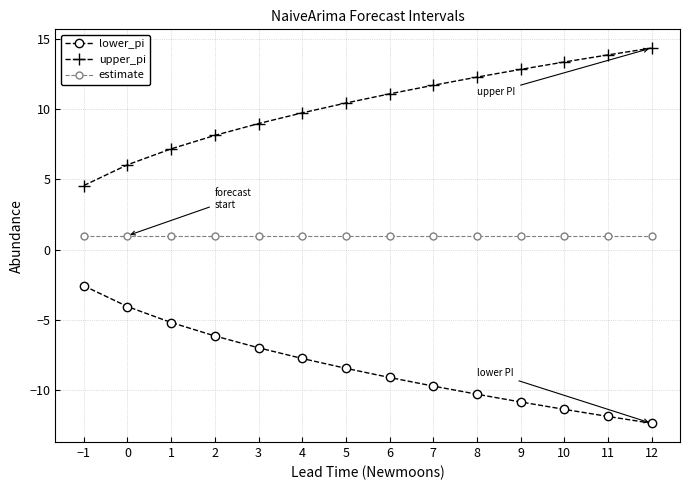

Is it true that lower_pi equals -16.1 at 12?

False